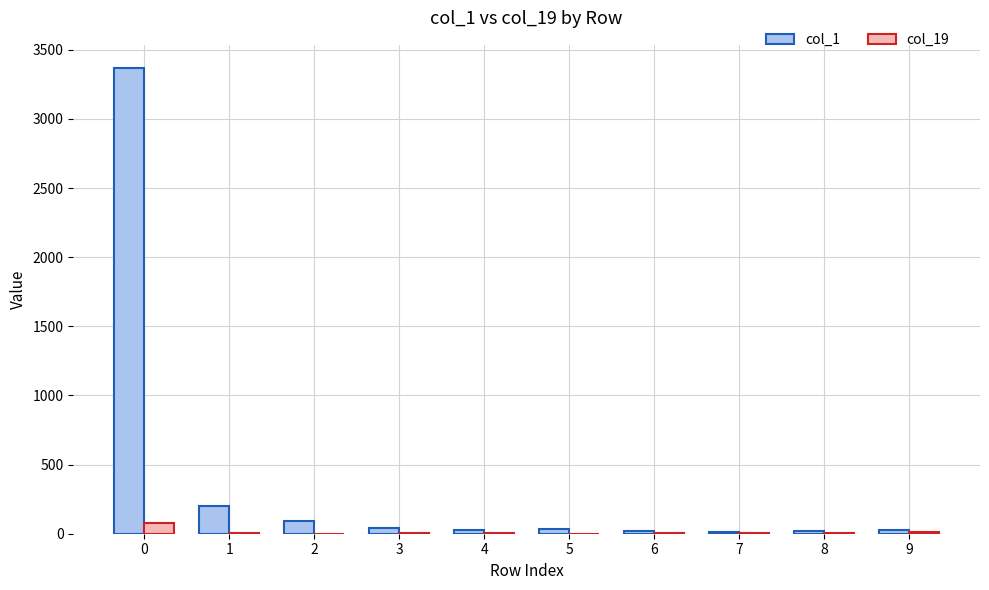

How many categories are shown in the chart?

10